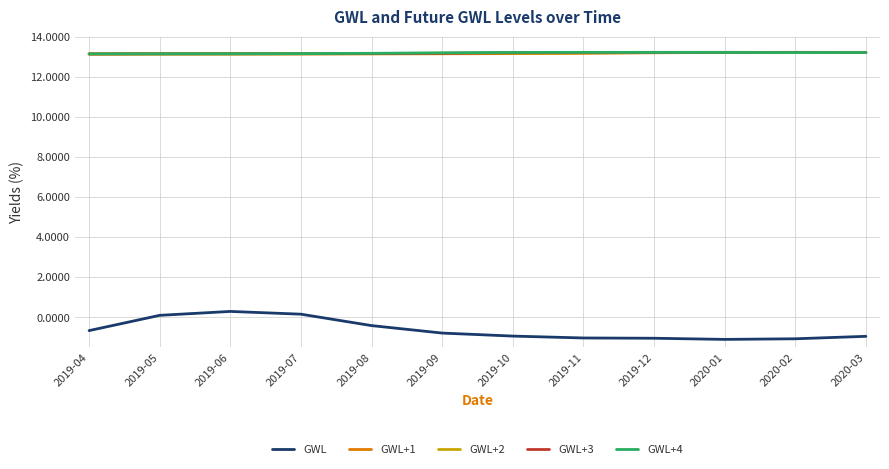

What is the highest value of the GWL+1 series?

13.2